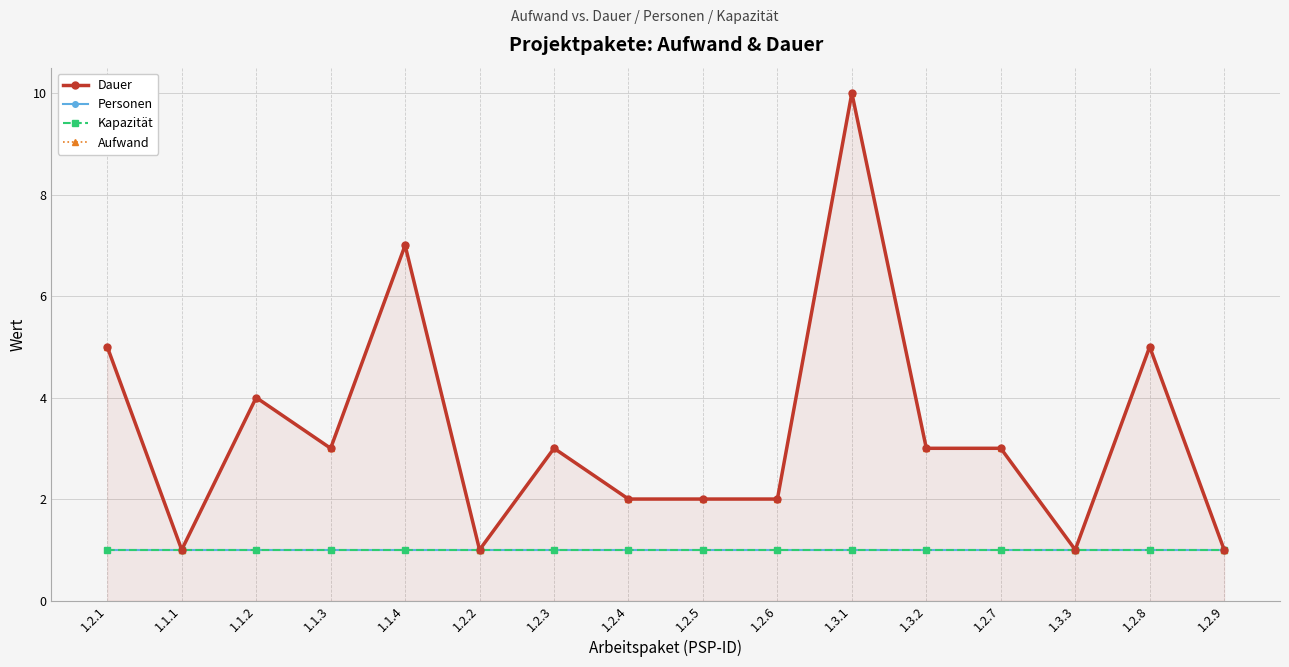

What is the label of the 12th point from the right?

1.1.4